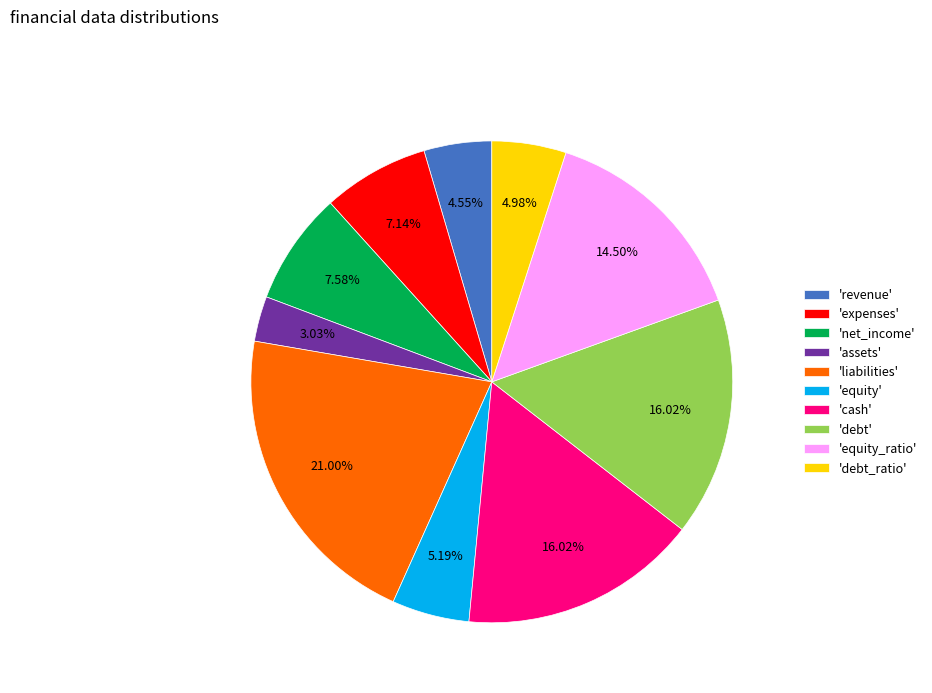

Between 'equity' and 'equity_ratio', which is larger?

'equity_ratio'